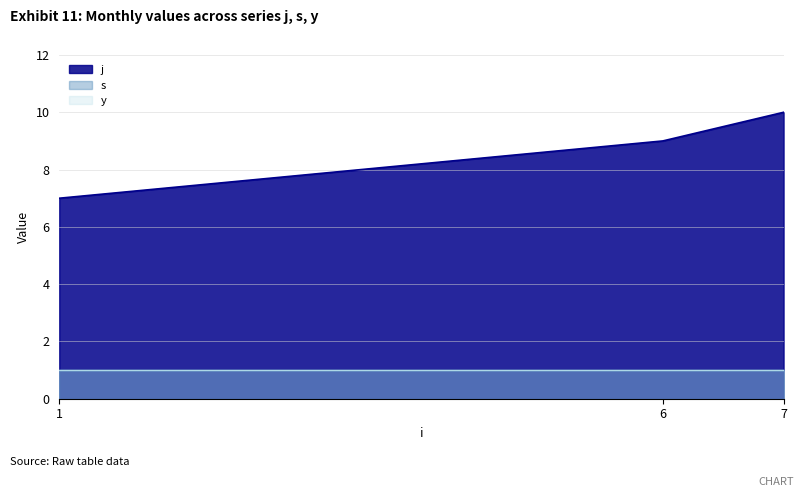

Reading left to right, extract all data points from this chart.

j: 7	9	10
s: 1	1	1
y: 1	1	1